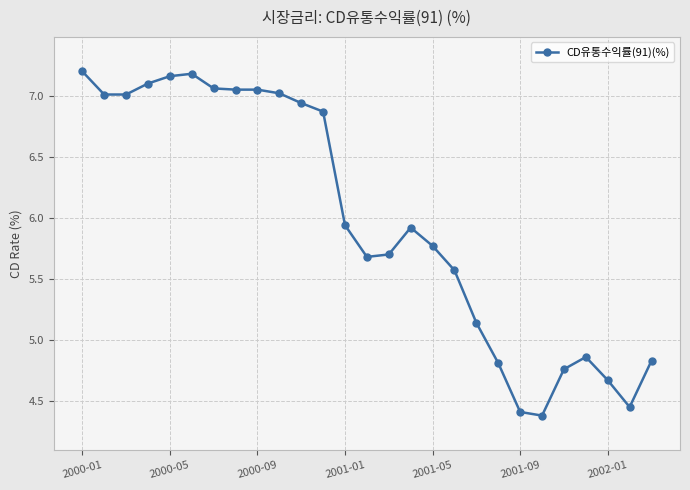

What is the difference between the maximum and minimum values?

2.8